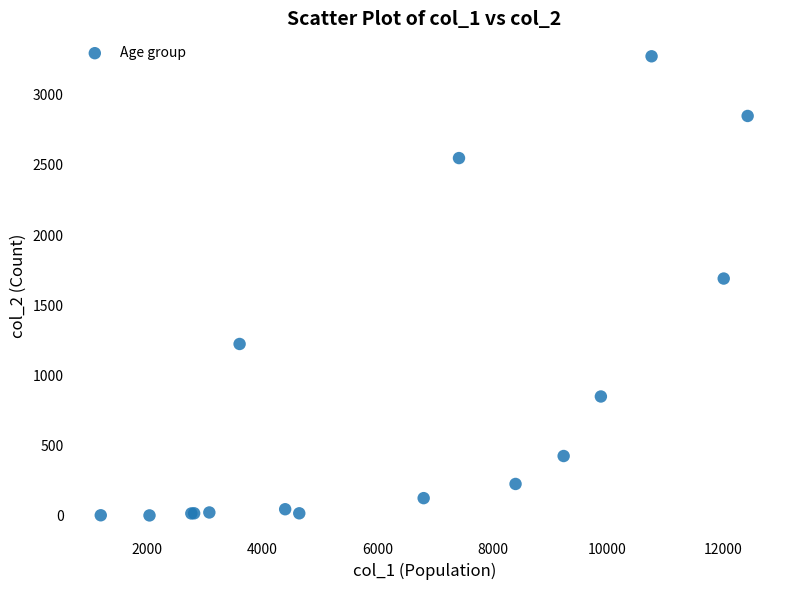

What Y value in the scatter plot is closest to 1638?

1690